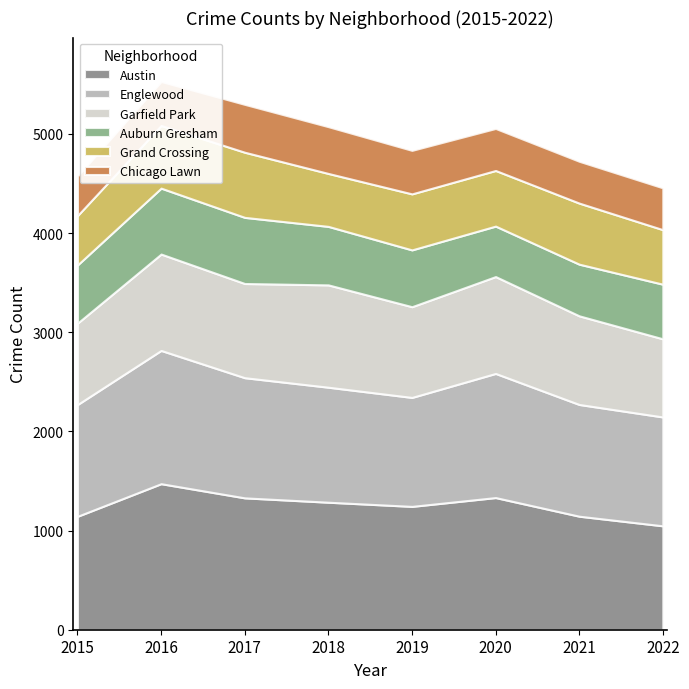

Count the number of categories in the chart.

8